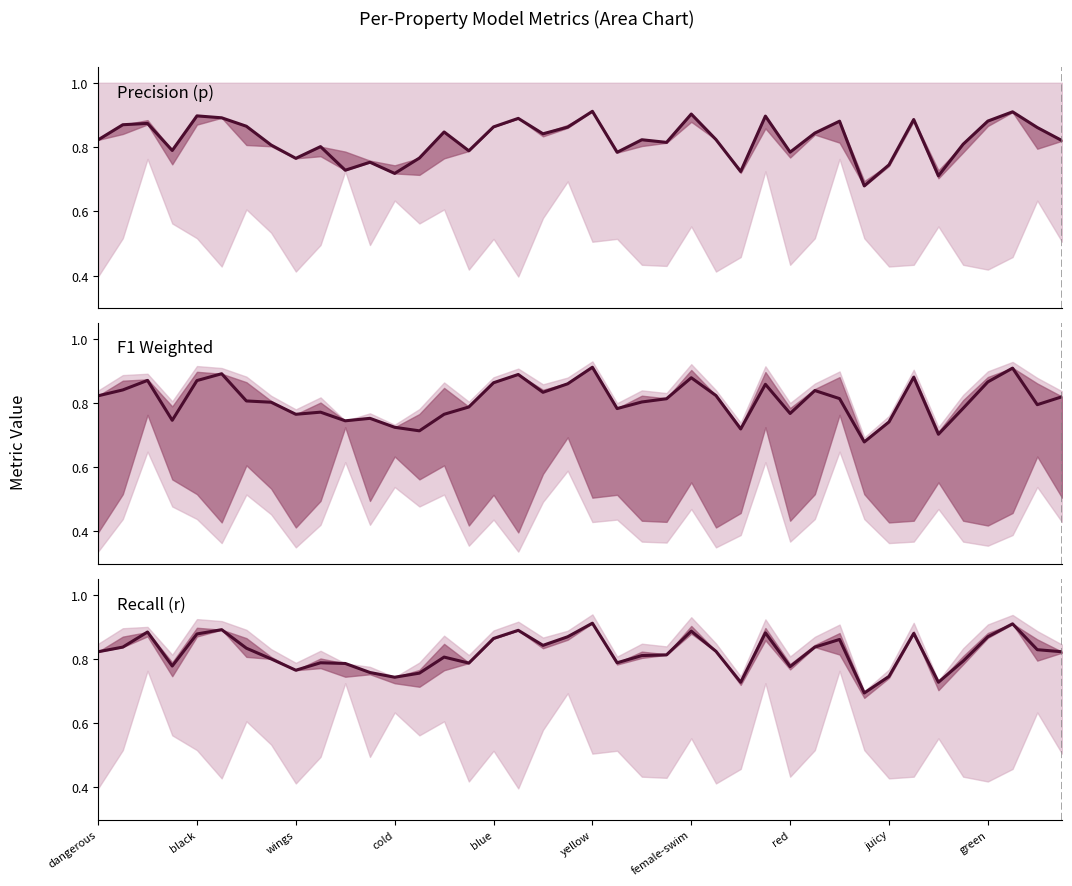

What is the maximum value shown in the chart?

0.9